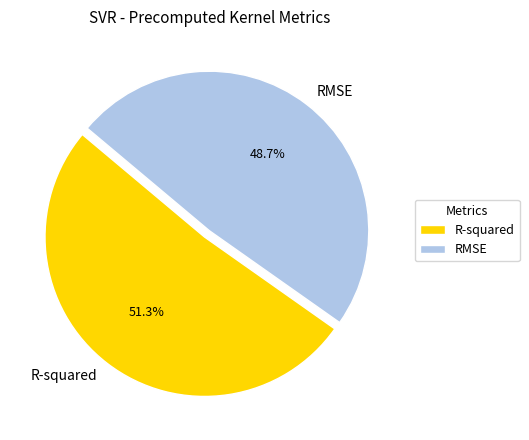

Does R-squared account for over 50% of the chart?

Yes